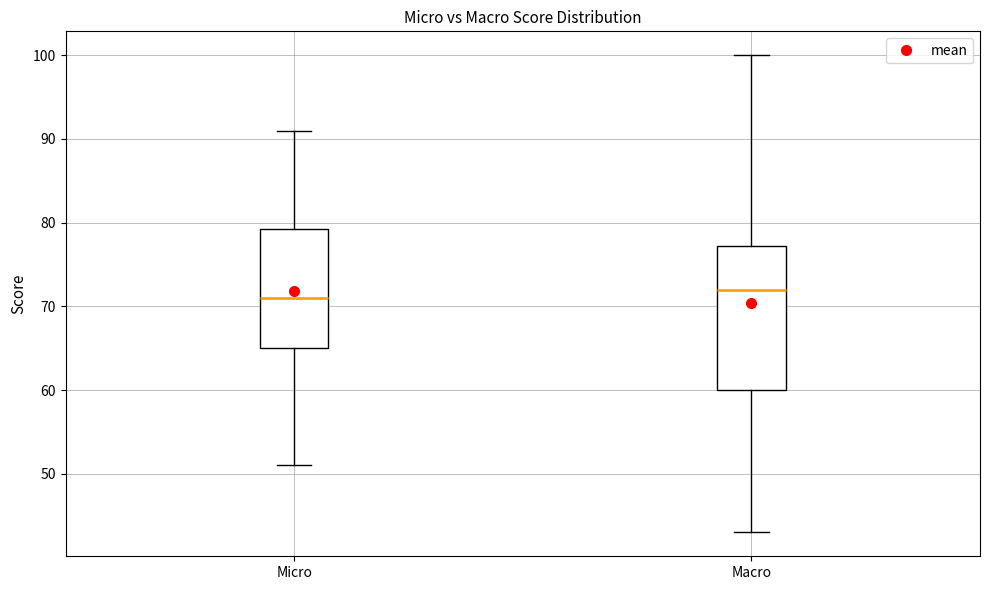

Reading left to right, transcribe this box plot: for each box, give where its median line is, the range the box spans, and where its two whiskers end, as read against the y-axis. The values are not printed on the chart, so give them approximately, as read against the axis.

Micro: median 71, box 65 to 79, whiskers 51 to 91
Macro: median 72, box 60 to 77, whiskers 43 to 100